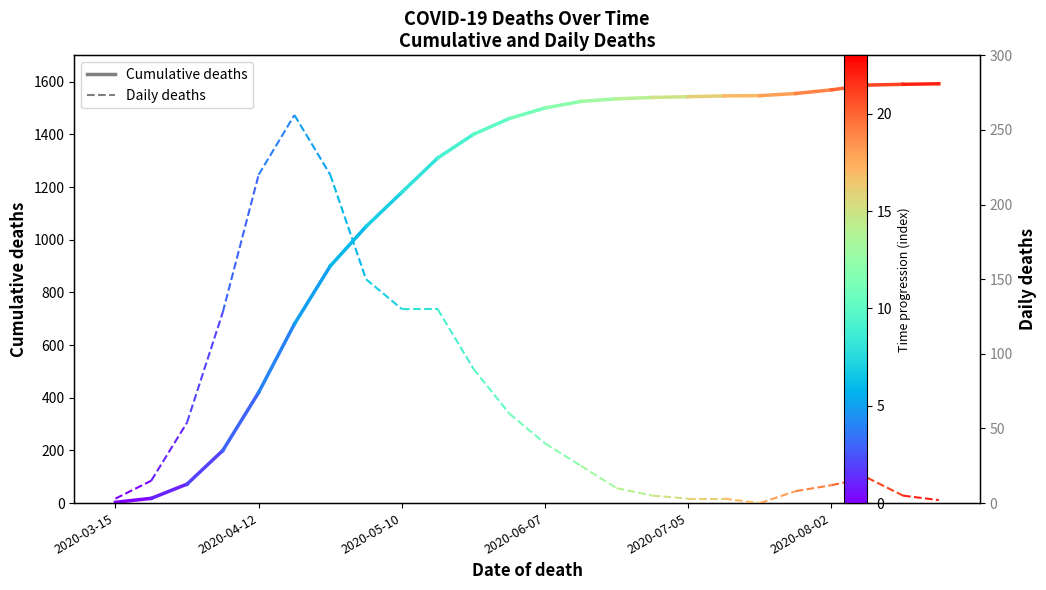

What are all the series names shown in the legend?

Cumulative deaths, Daily deaths